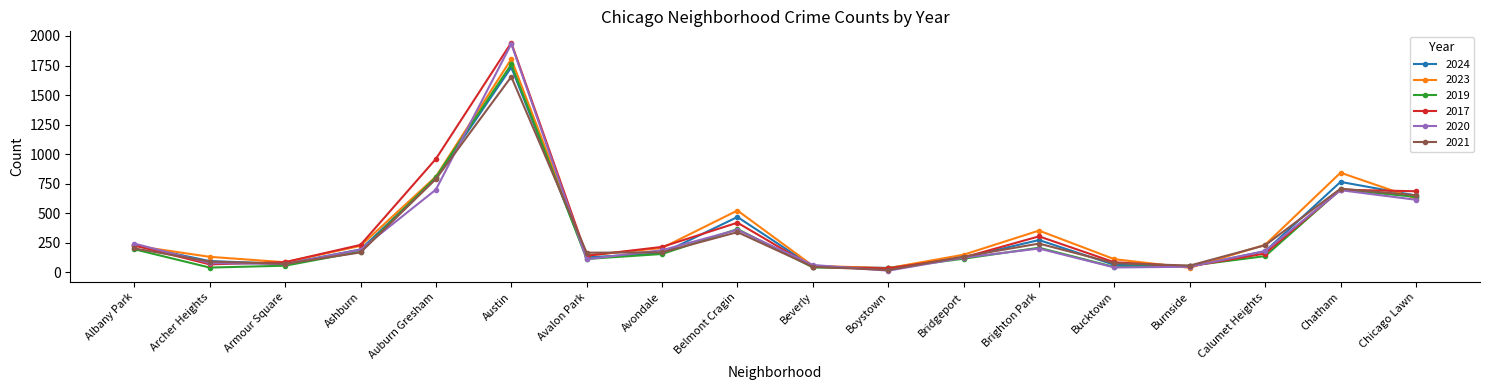

How many interior local peaks does the 2023 series have?

4